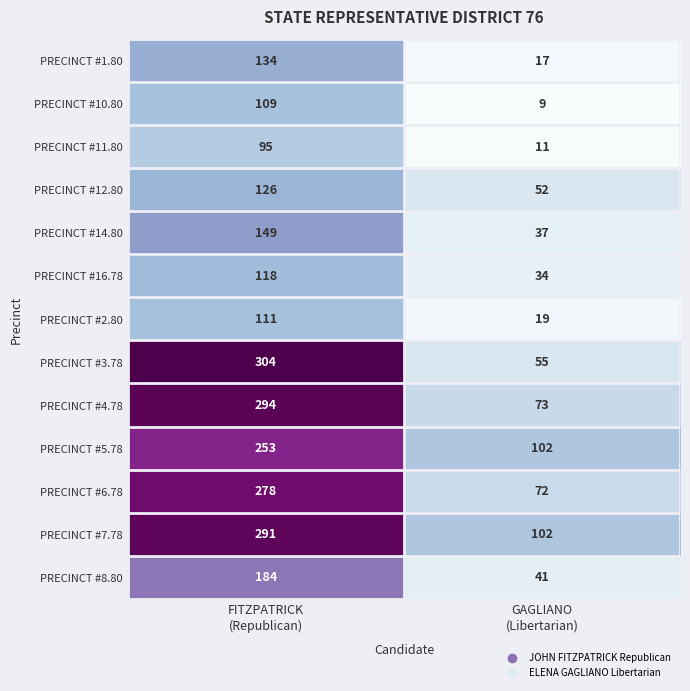

Reading right to left, extract all data points from this chart.

PRECINCT #1.80: 17	134
PRECINCT #10.80: 9	109
PRECINCT #11.80: 11	95
PRECINCT #12.80: 52	126
PRECINCT #14.80: 37	149
PRECINCT #16.78: 34	118
PRECINCT #2.80: 19	111
PRECINCT #3.78: 55	304
PRECINCT #4.78: 73	294
PRECINCT #5.78: 102	253
PRECINCT #6.78: 72	278
PRECINCT #7.78: 102	291
PRECINCT #8.80: 41	184